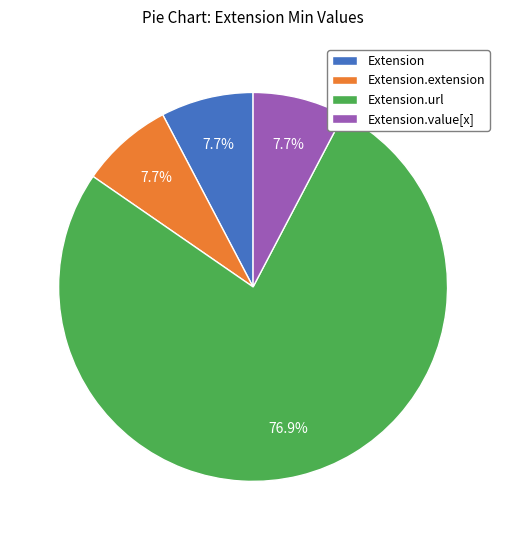

Which slice is the largest?

Extension.url